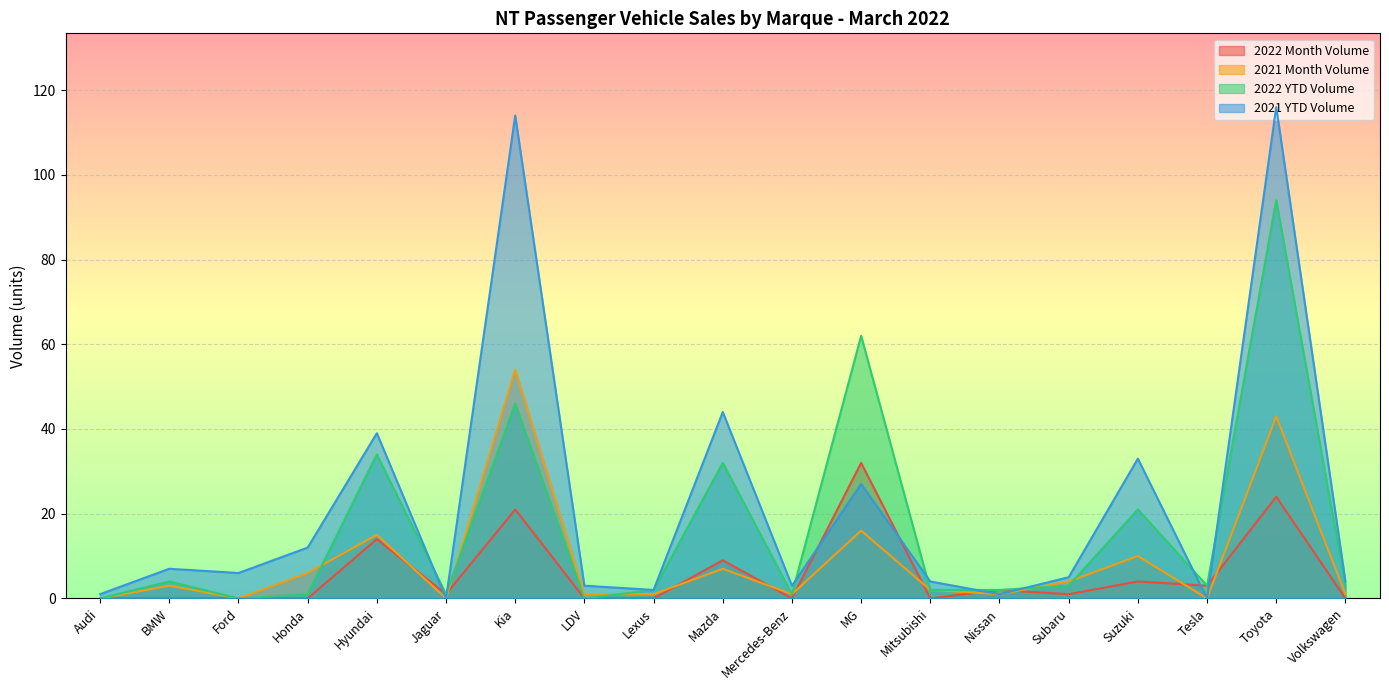

At which category does 2021 Month Volume reach its first local peak?

BMW